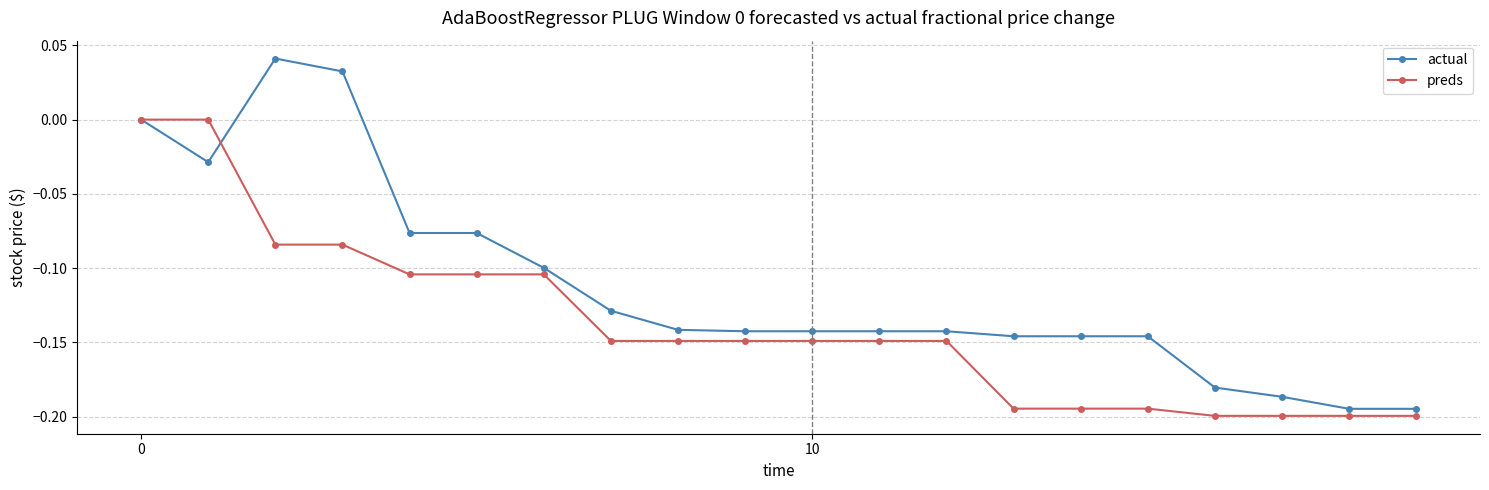

Which series has the largest total across all categories?

actual